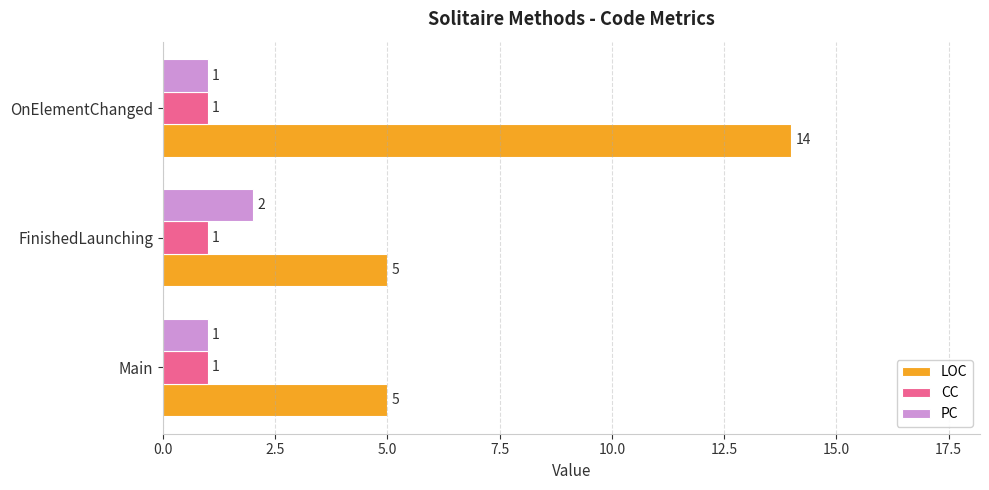

How many PC values are between 1 and 2?

3